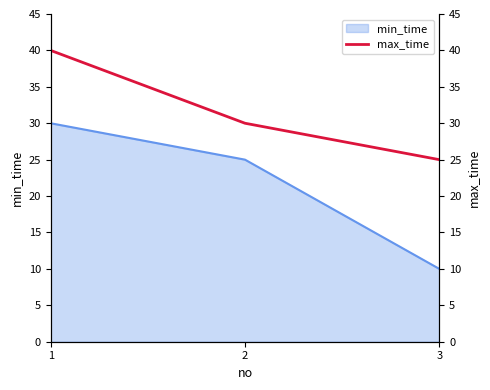

Reading right to left, transcribe all the data shown in this chart.

3=25	2=30	1=40